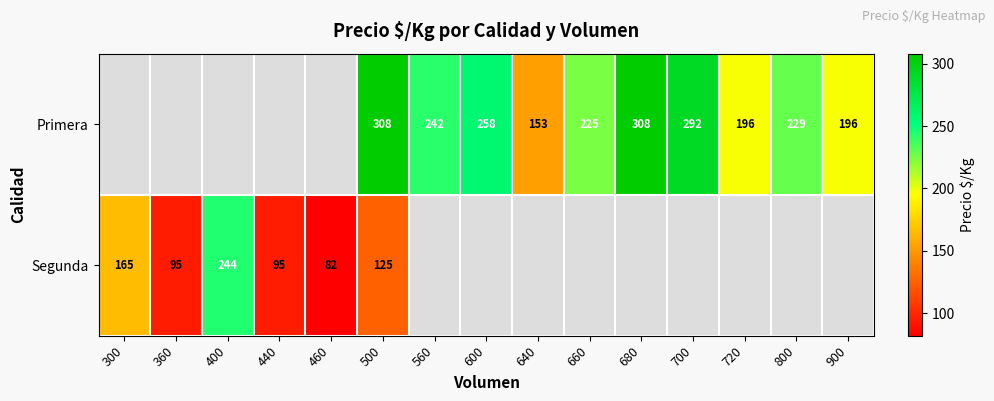

Is the value of Segunda at 400 greater than the value of Primera at 800?

Yes